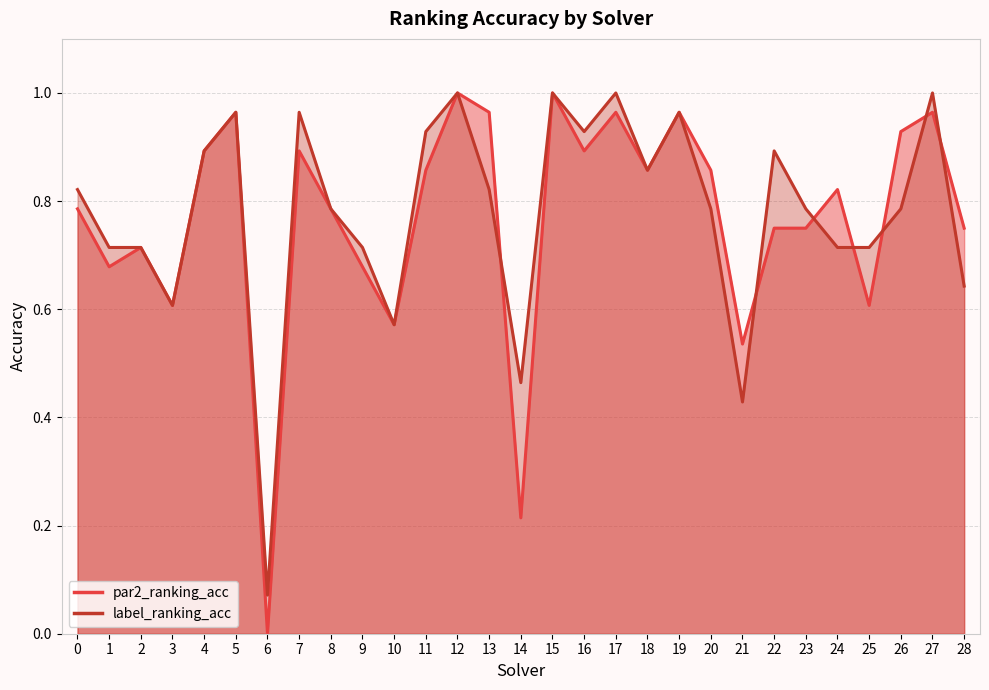

What is the total value across all series at 14?

0.7